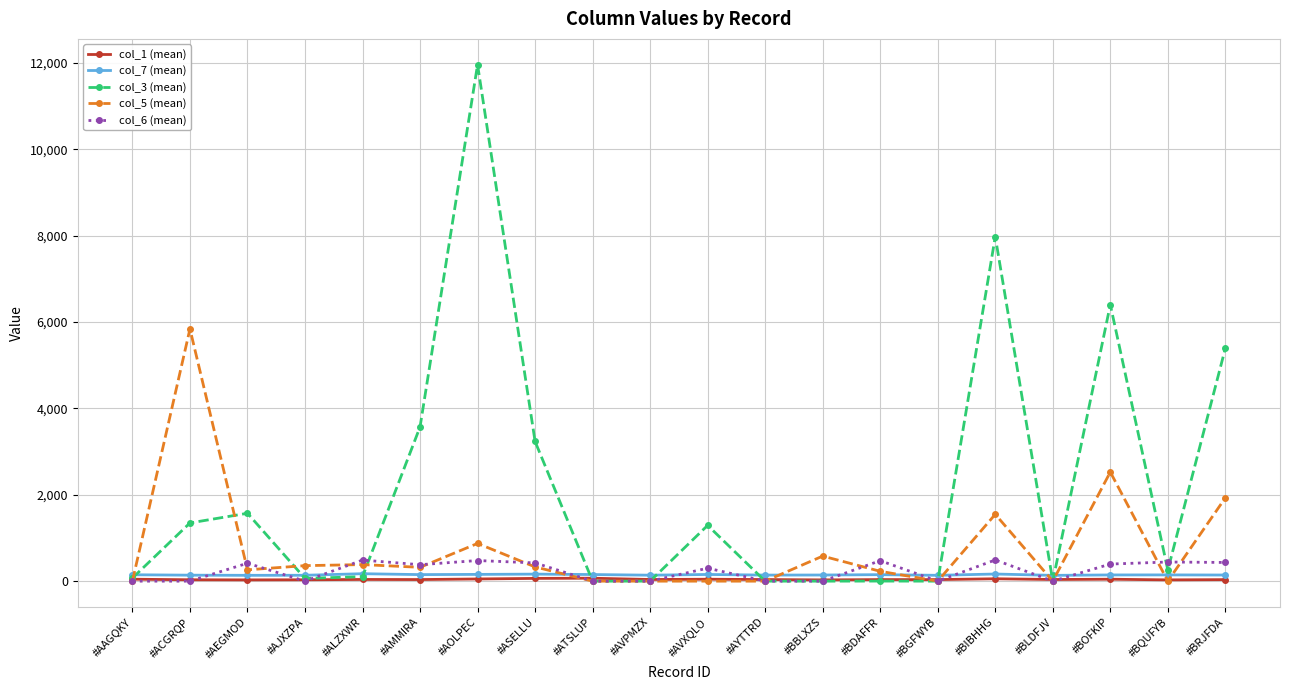

Which series has the widest spread of values?

col_3 (mean)